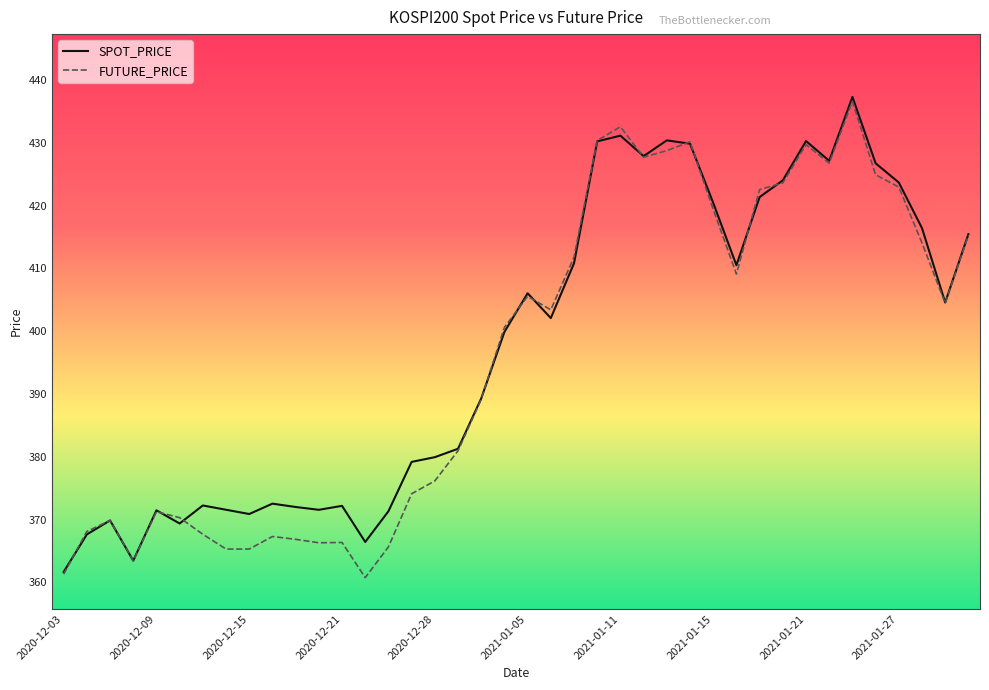

What is the greatest value displayed?

437.3